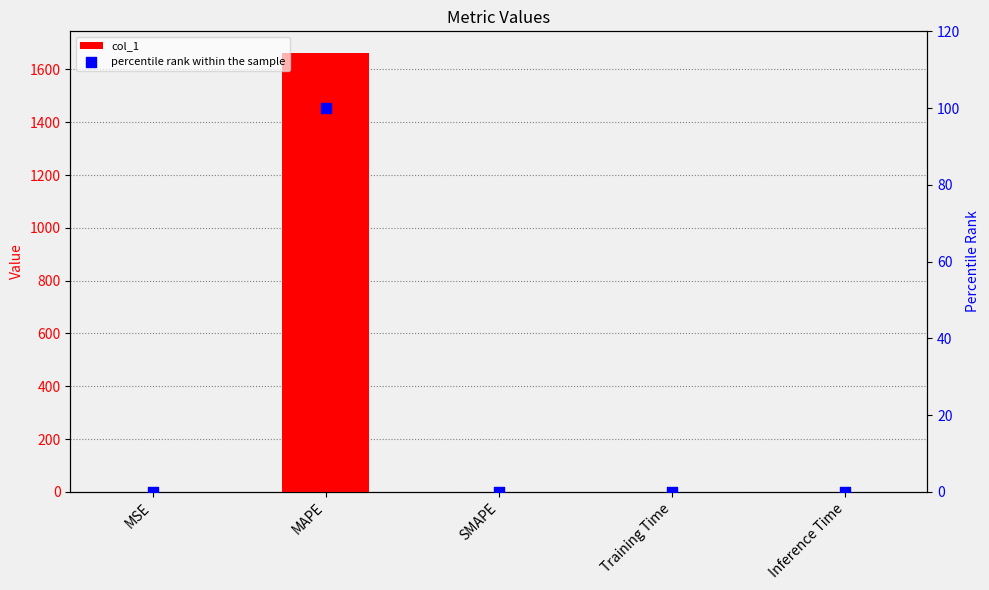

At which category is the sum across all series the highest?

MAPE